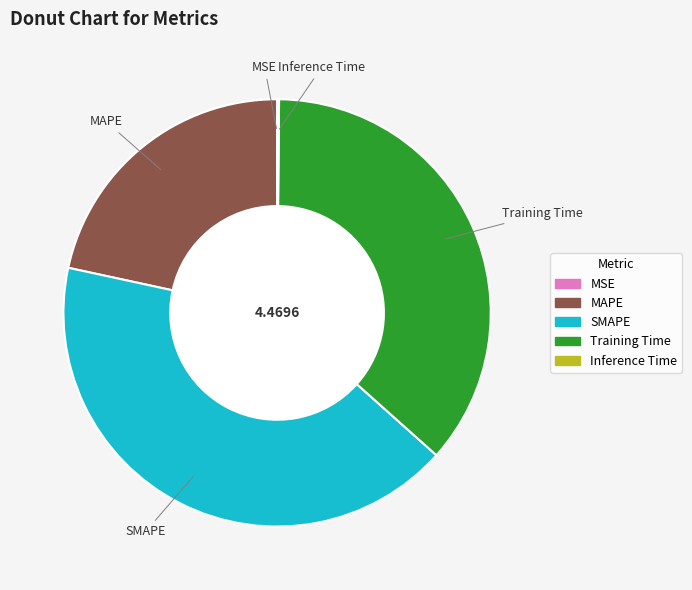

Does any single category account for the majority?

No